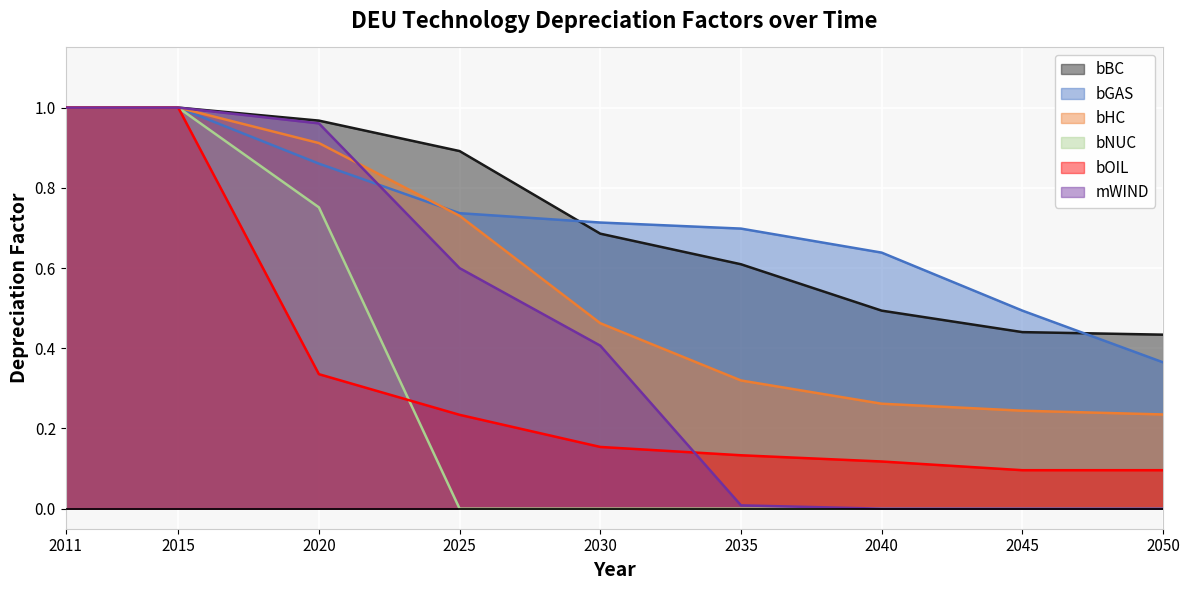

Which series has the largest total across all categories?

bBC